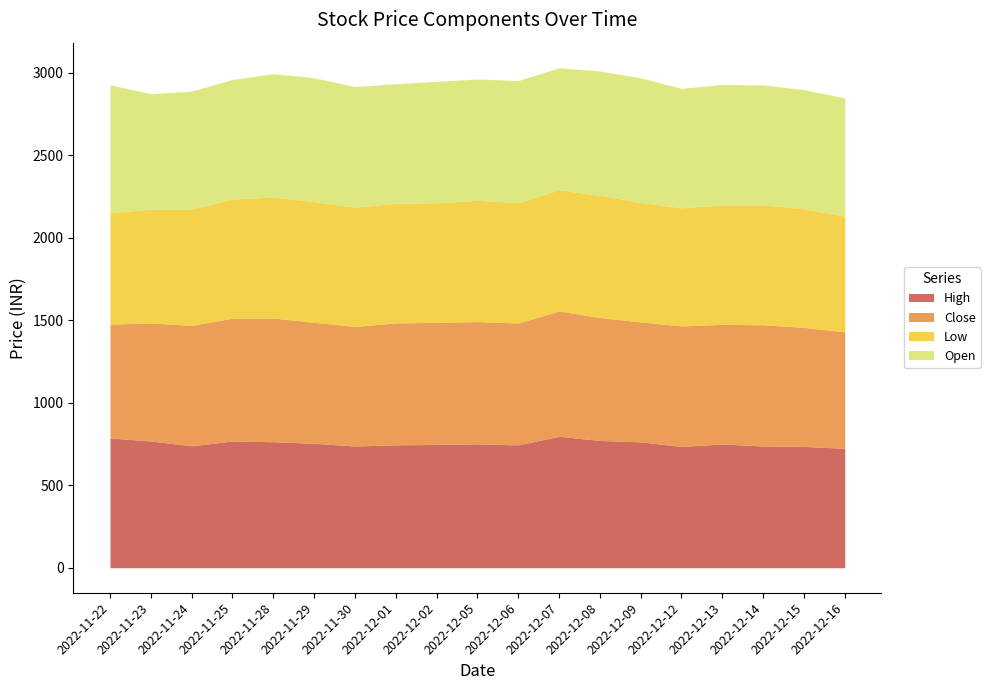

At which category is the sum across all series the highest?

2022-12-07